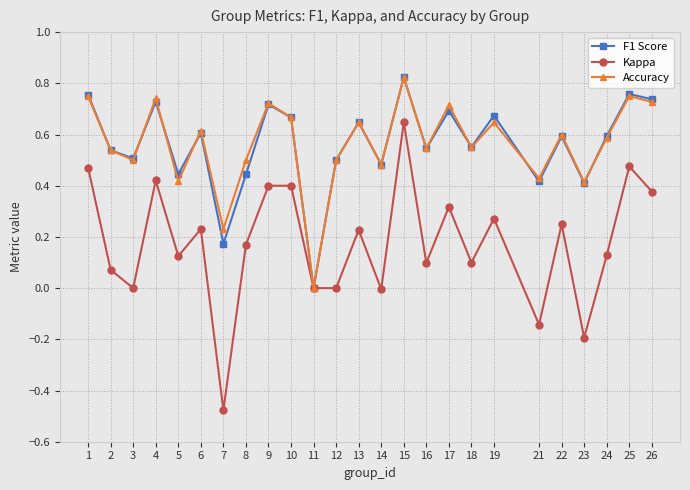

Where is the first local minimum for Accuracy?

3